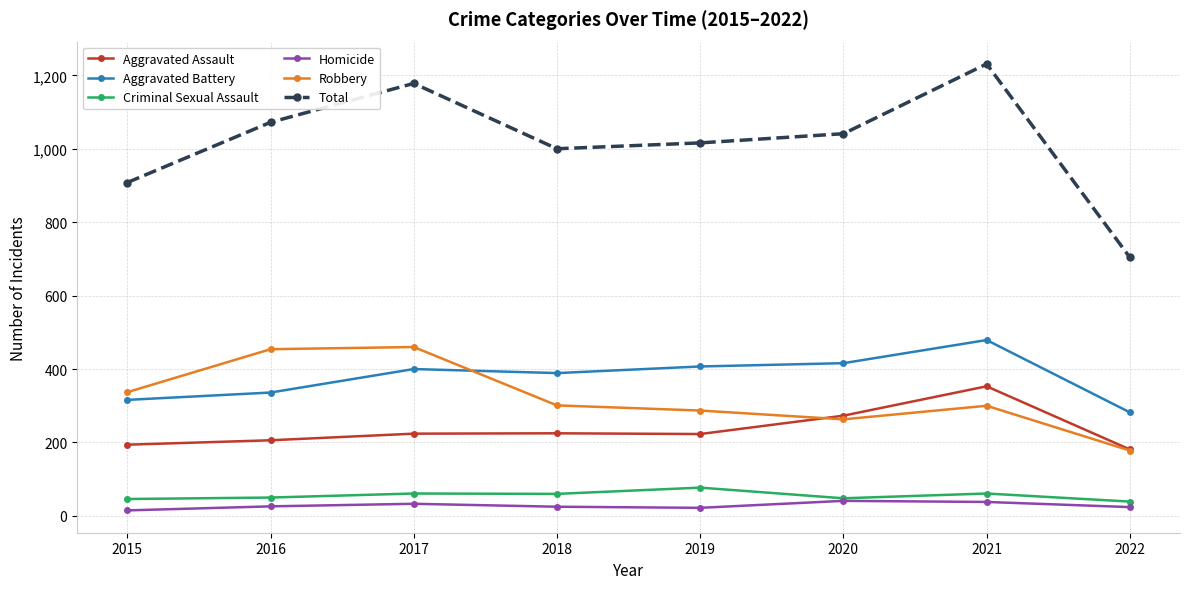

Where is Aggravated Assault nearest to the value 267?

2020